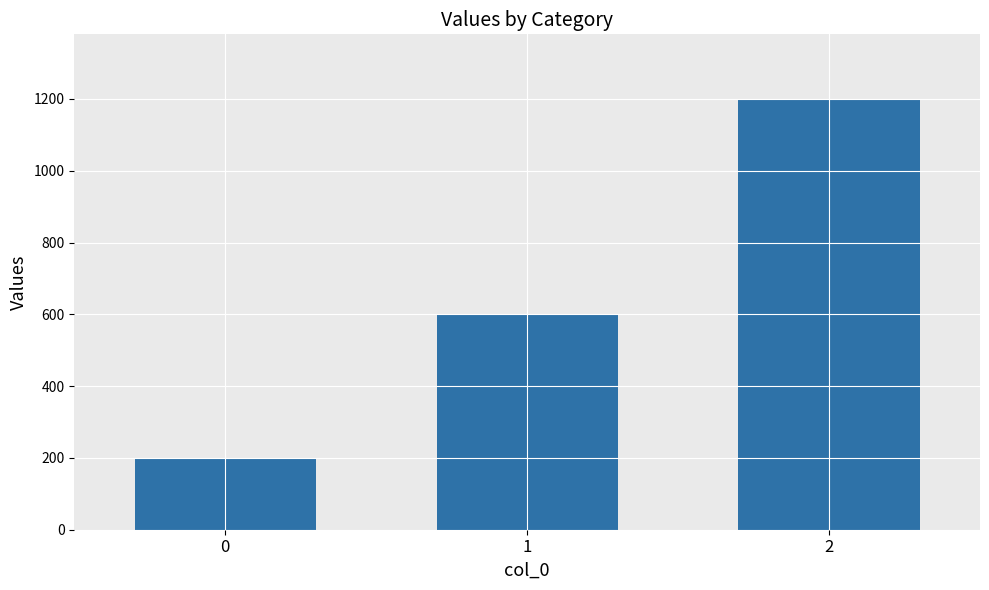

At which category does the chart reach its peak across all series?

2